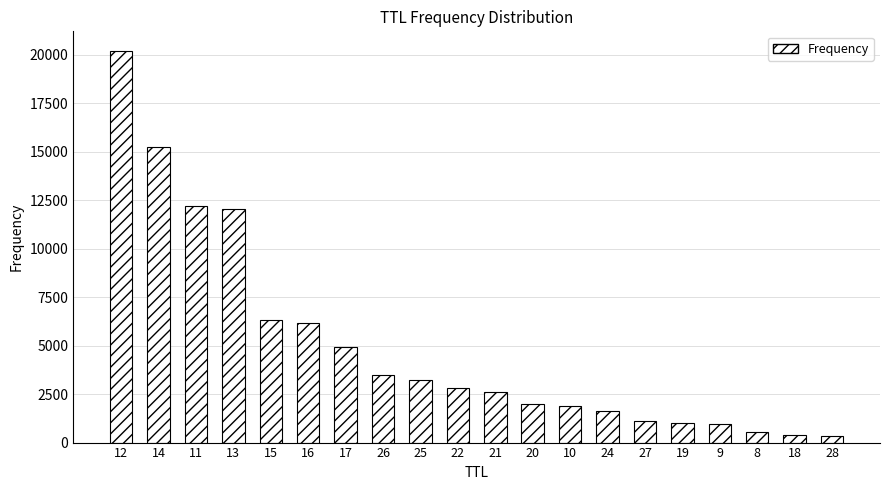

What is the difference between the values at 28 and 14?

14936